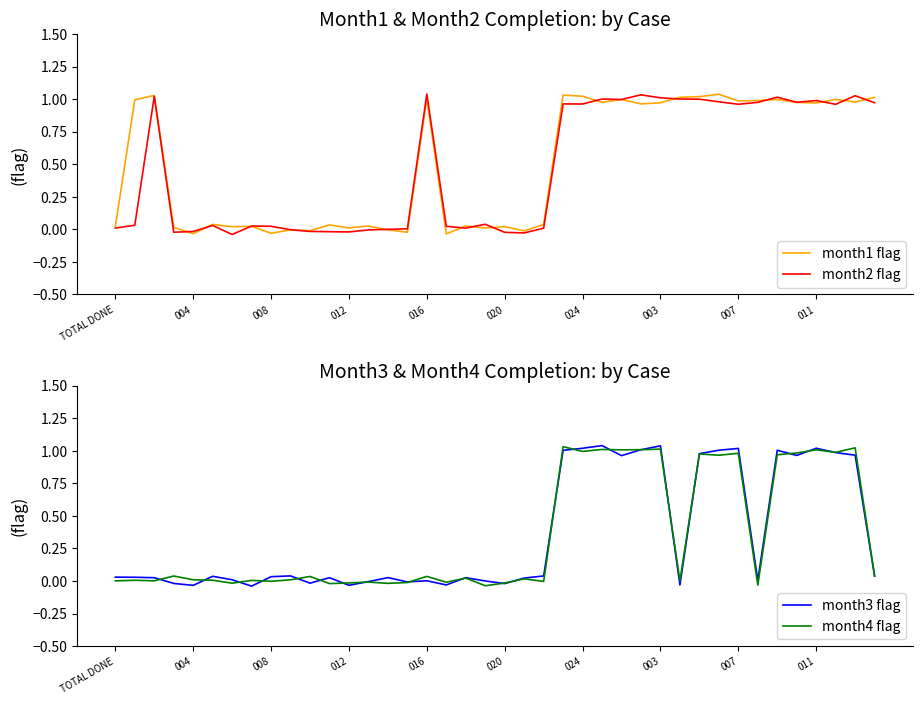

What position from the right is 37?

3